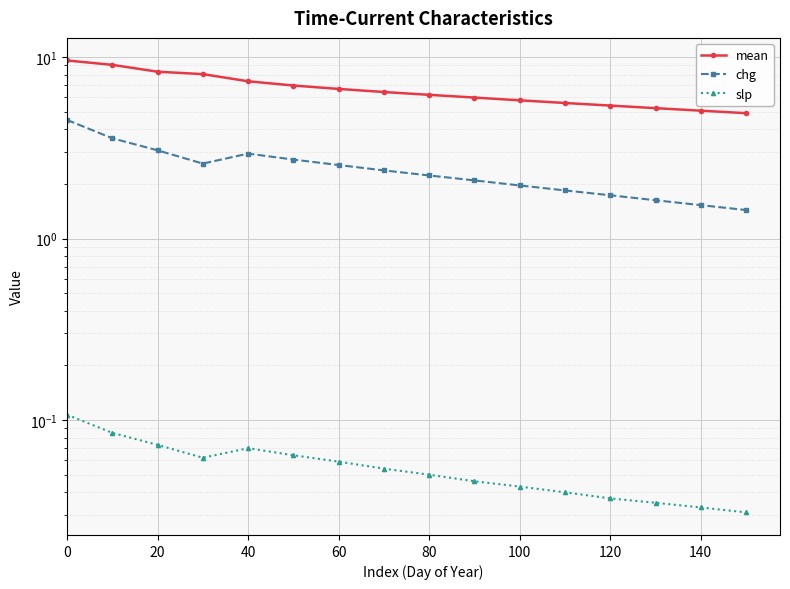

Does the chart display data point markers on the line(s)?

Yes